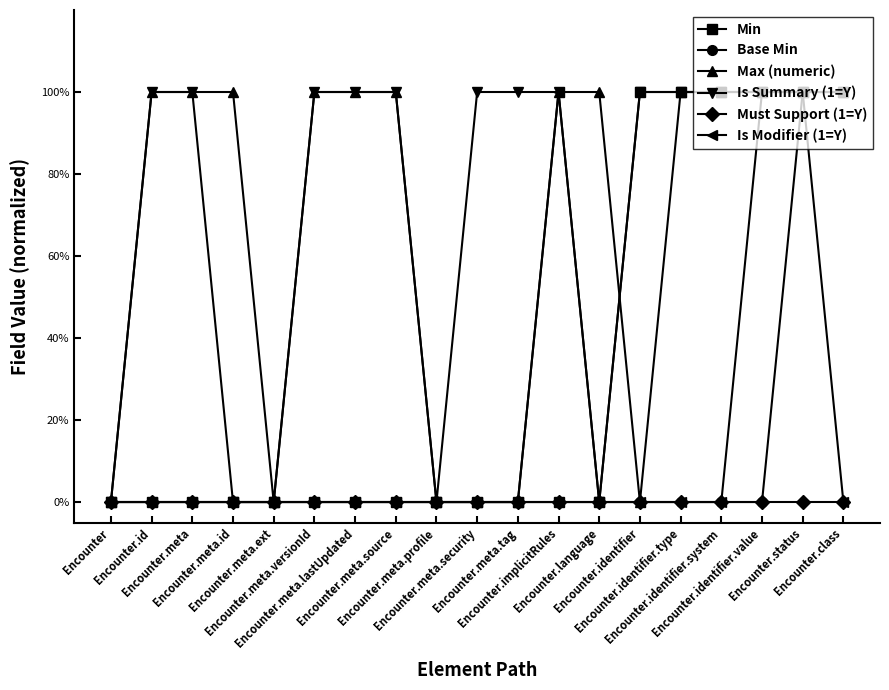

What are all the series names shown in the legend?

Min, Base Min, Max (numeric), Is Summary (1=Y), Must Support (1=Y), Is Modifier (1=Y)